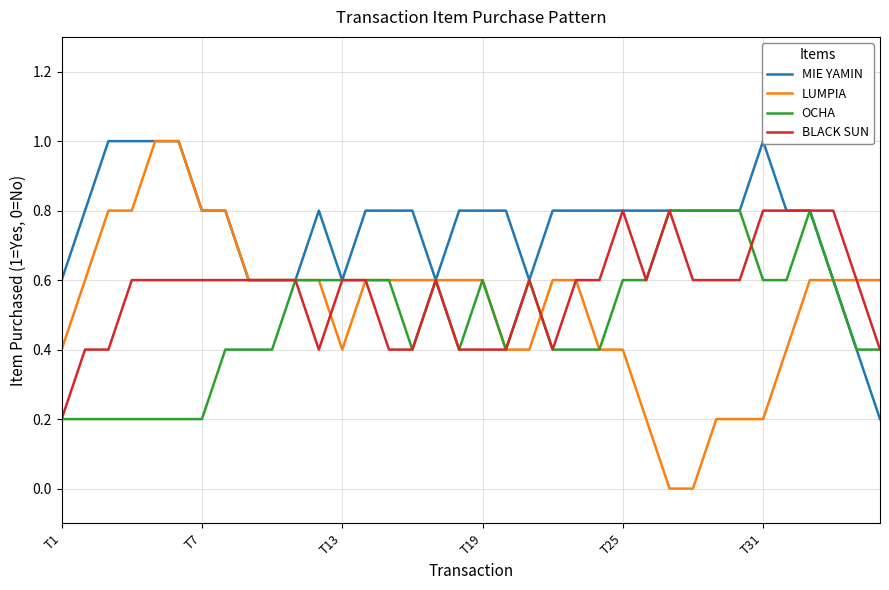

Rank the series by their maximum value, from lowest to highest.

OCHA, BLACK SUN, MIE YAMIN, LUMPIA